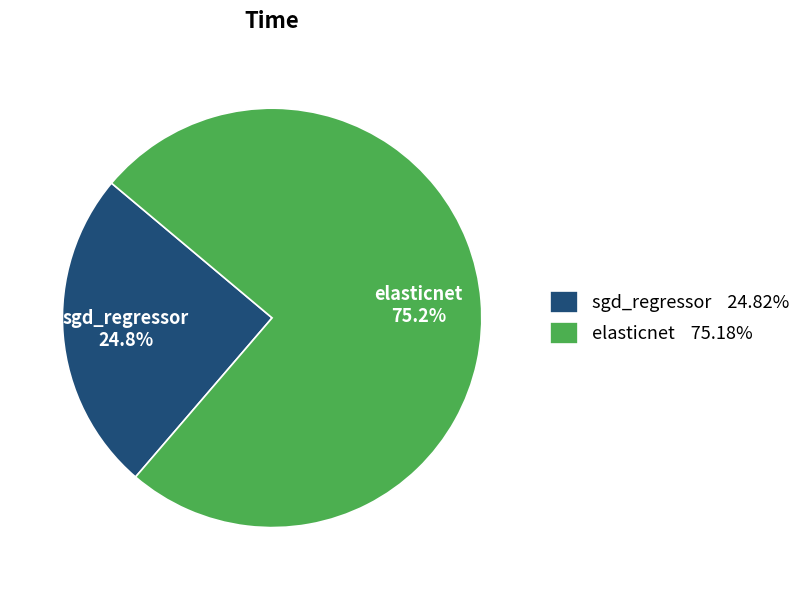

How many segments does this pie chart have?

2